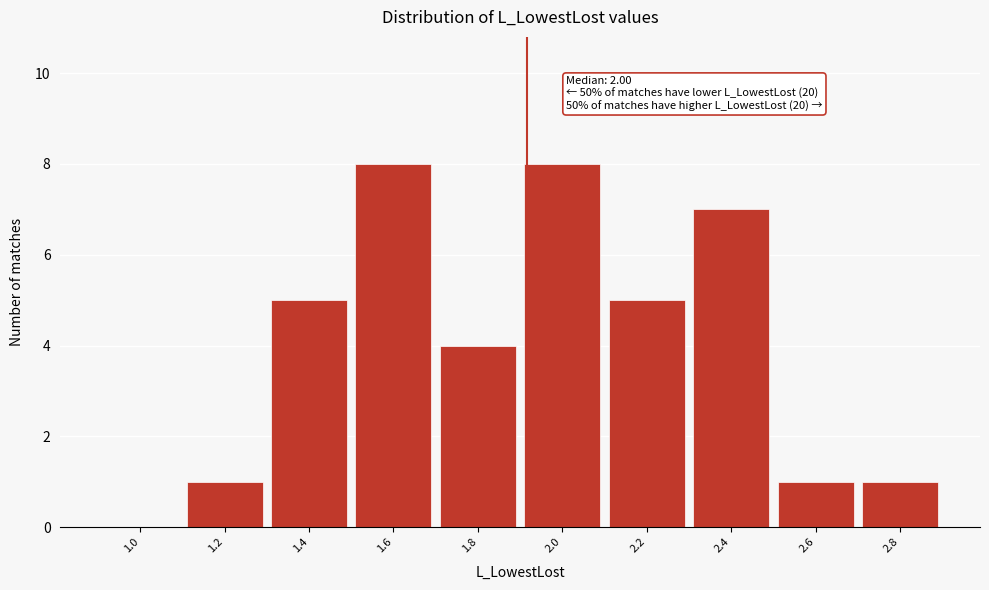

Reading left to right, list all the values displayed in this chart.

1.0=0	1.2=1	1.4=5	1.6=8	1.8=4	2.0=8	2.2=5	2.4=7	2.6=1	2.8=1